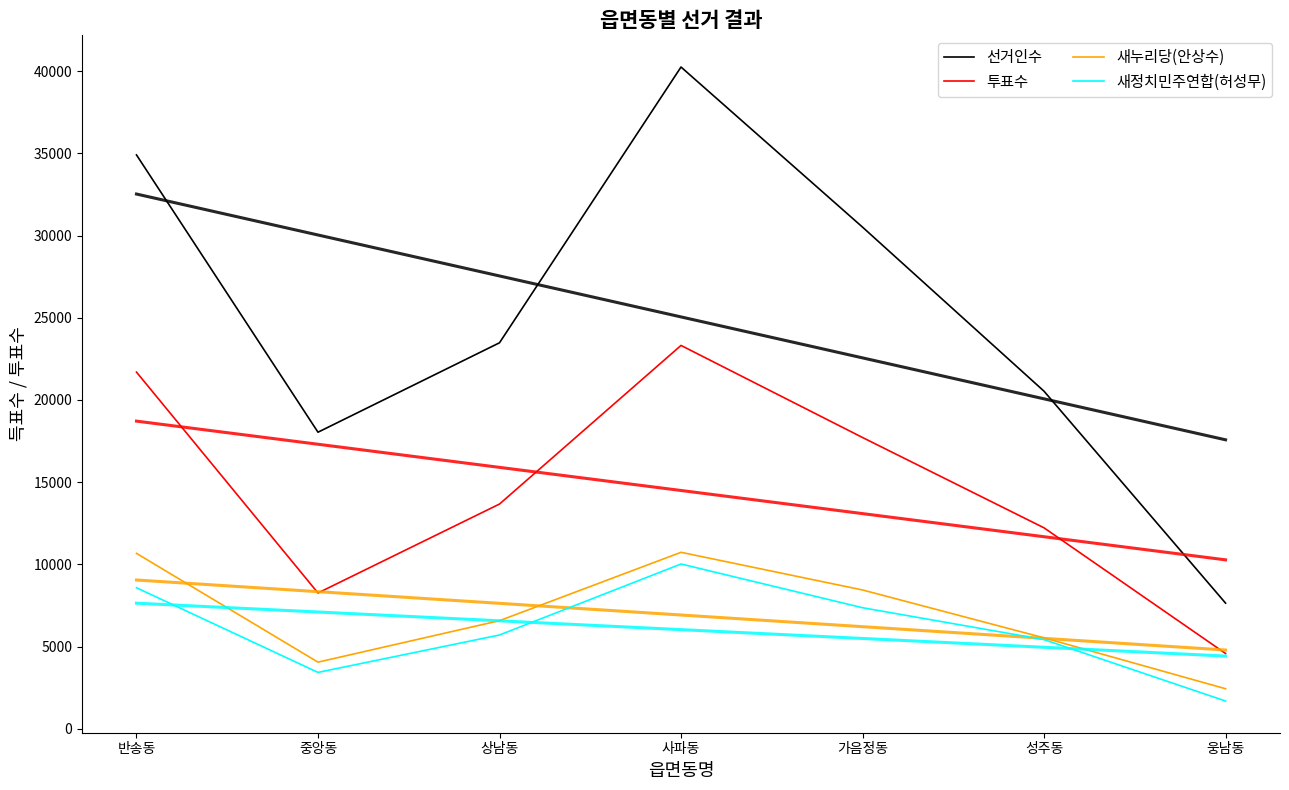

Between 상남동 and 웅남동, which series saw the biggest shift?

선거인수